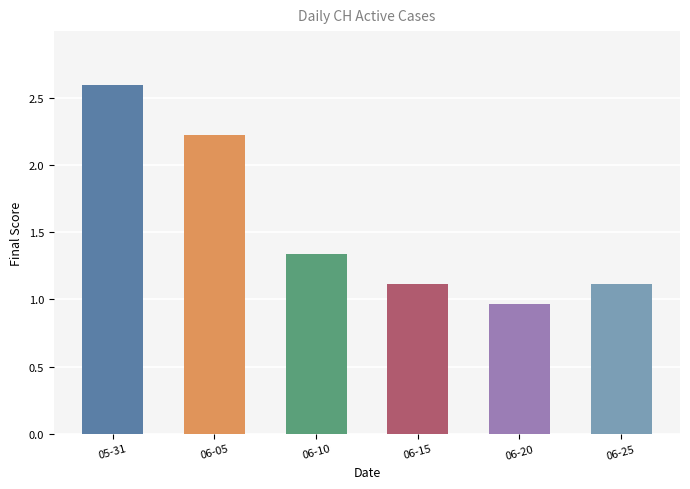

Are the bars horizontal?

No